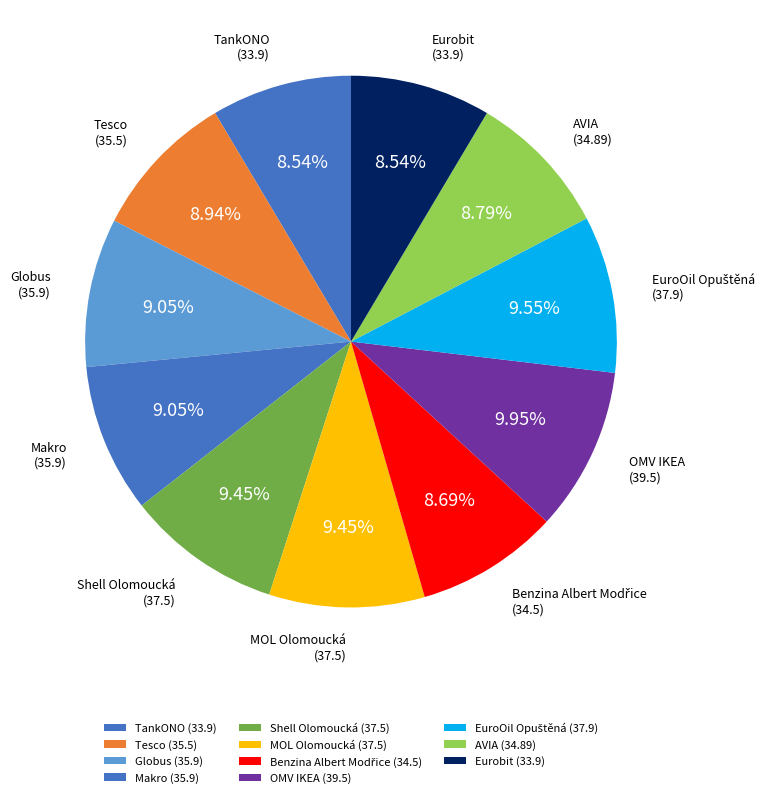

Count the number of slices in the pie.

11